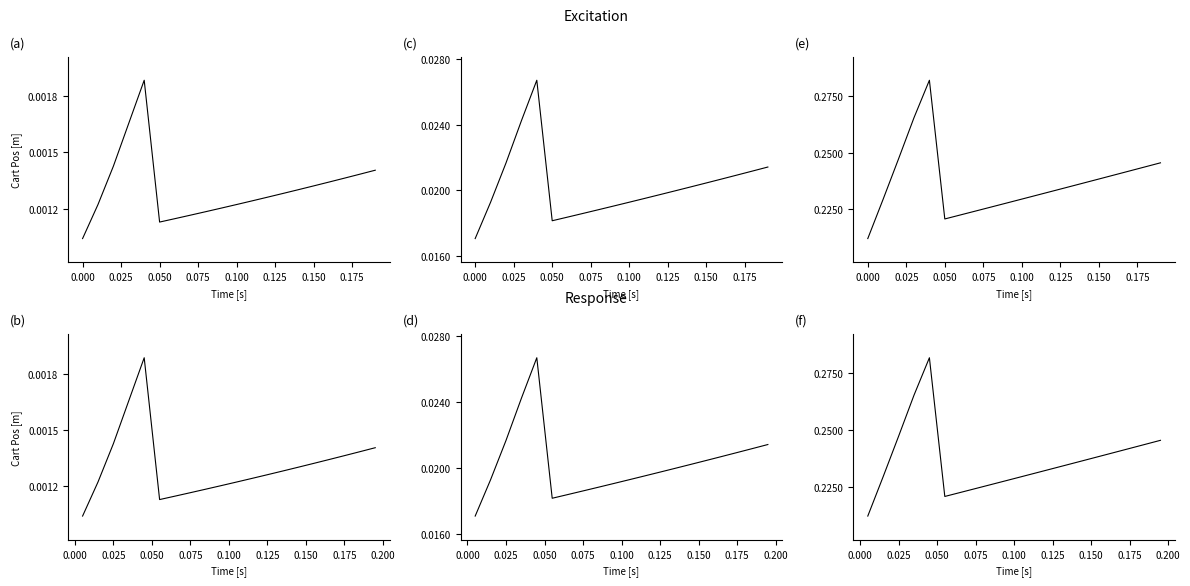

What is the spread (max minus min) of values at 0.200?

0.2